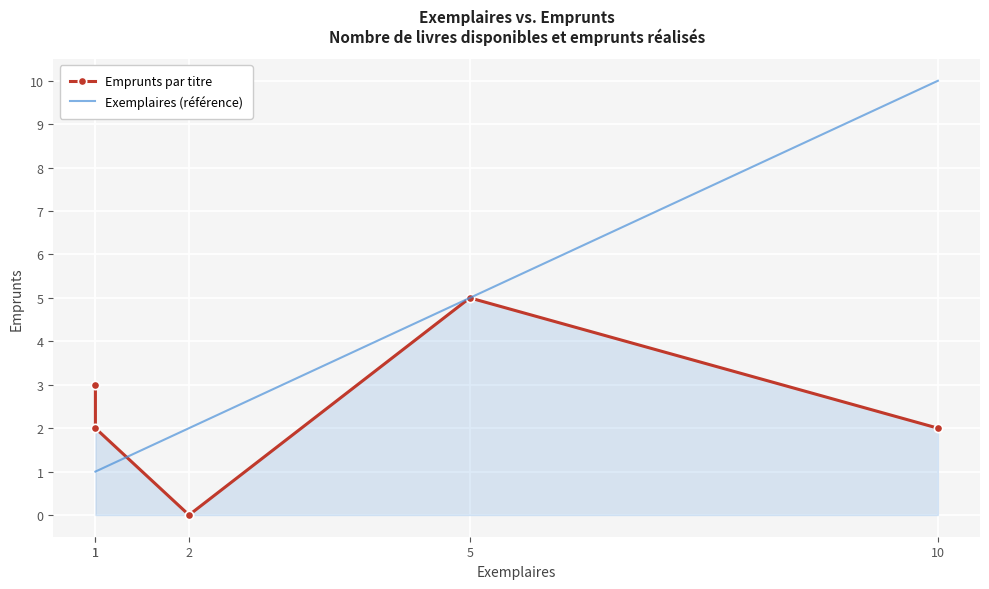

Which series has the widest spread of values?

Exemplaires (référence)